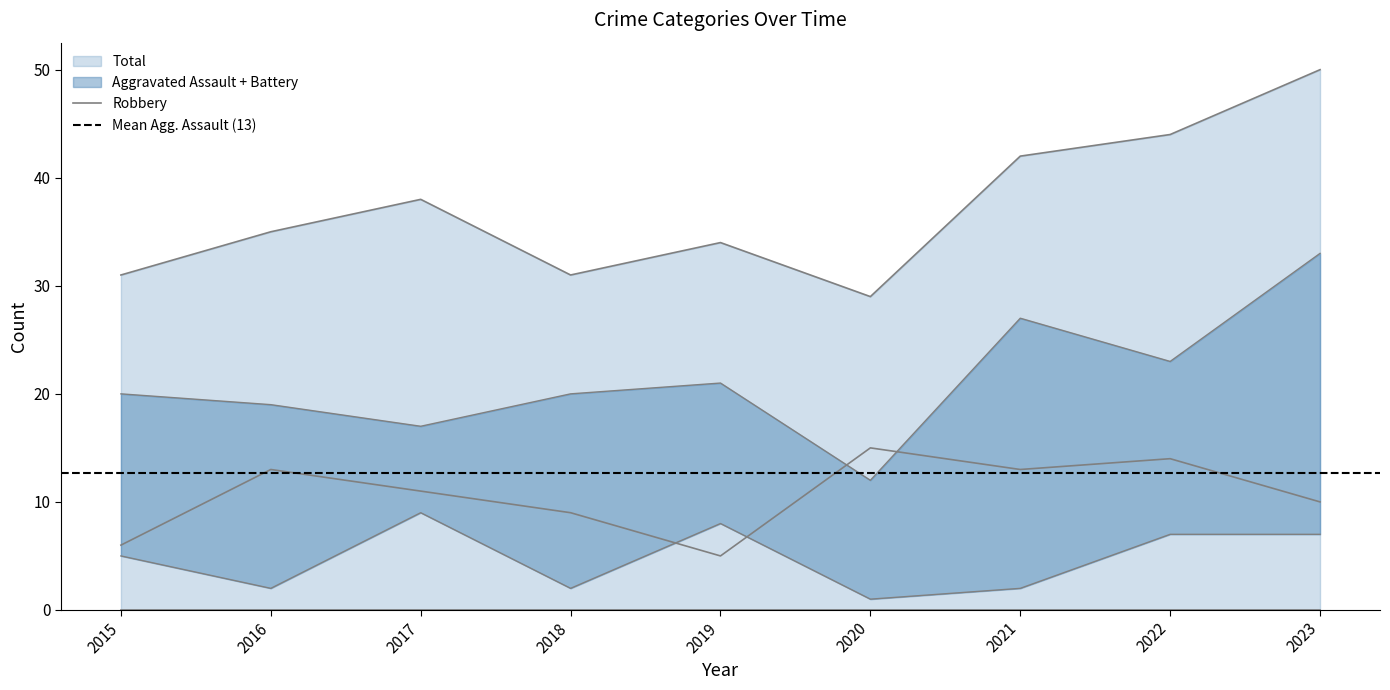

What is the value of the Total point at the 3rd from the left?

38